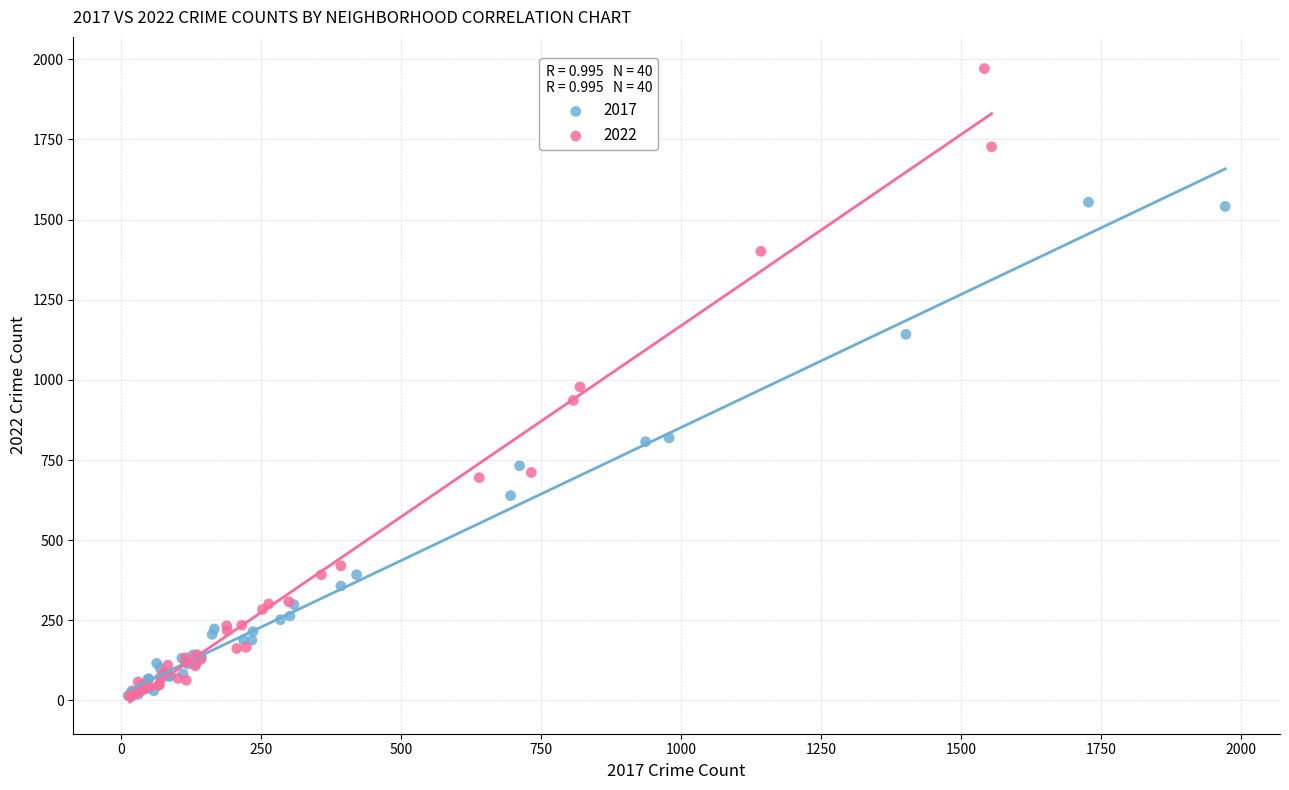

Which series has the widest spread of Y values?

2022